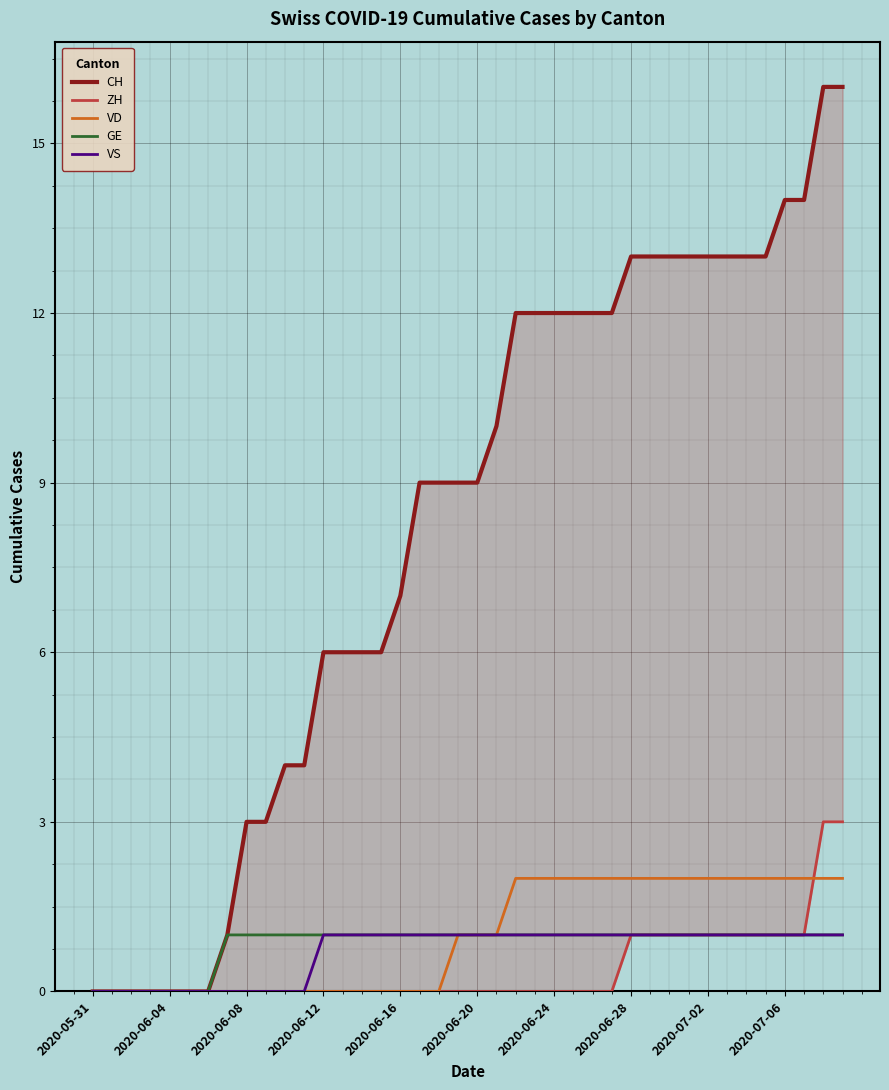

True or false: CH and ZH cross at least once.

False